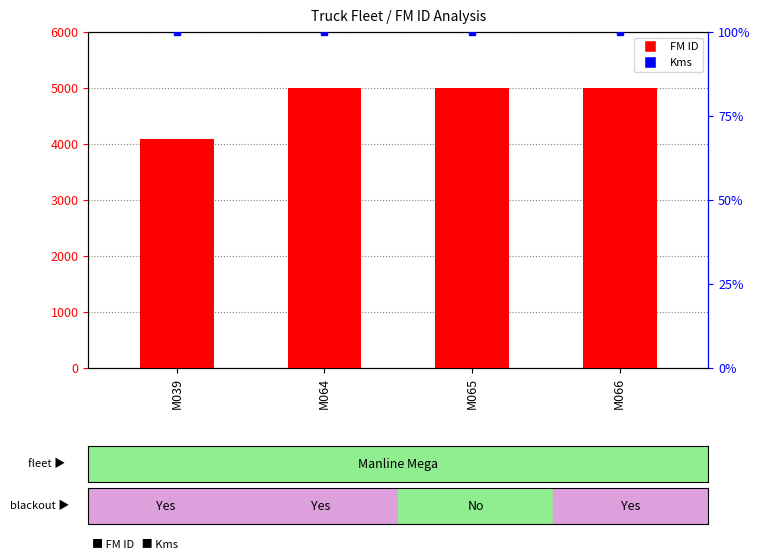

Which series has the largest range (max minus min)?

FM ID